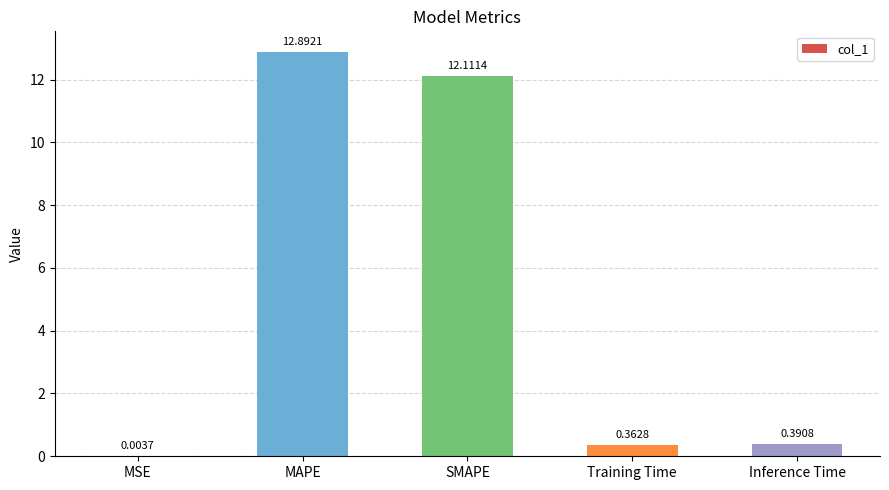

At which label is the value closest to 6?

Inference Time